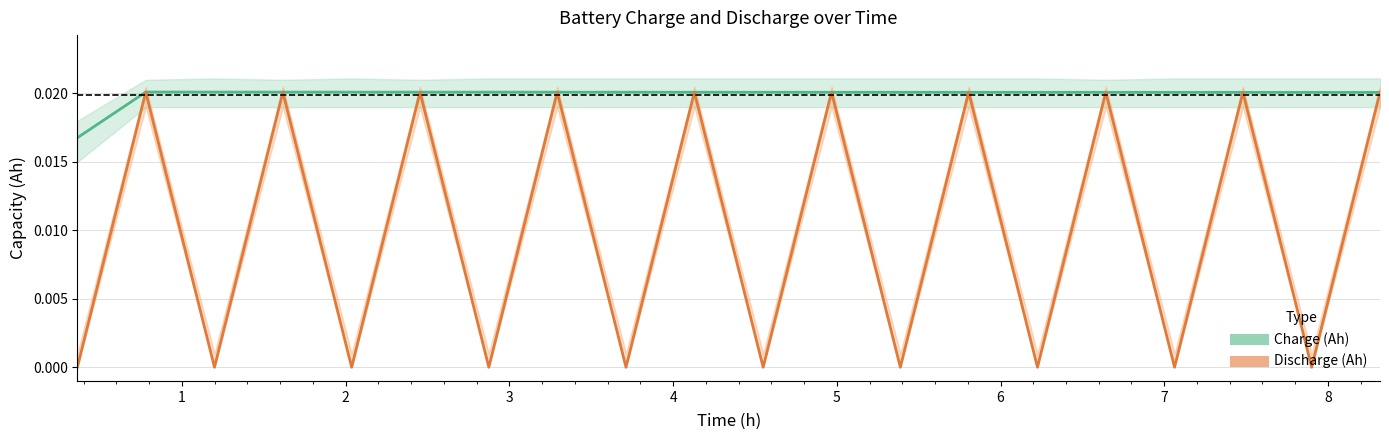

In Charge (Ah), how many points are lower than both neighbors (excluding endpoints)?

3